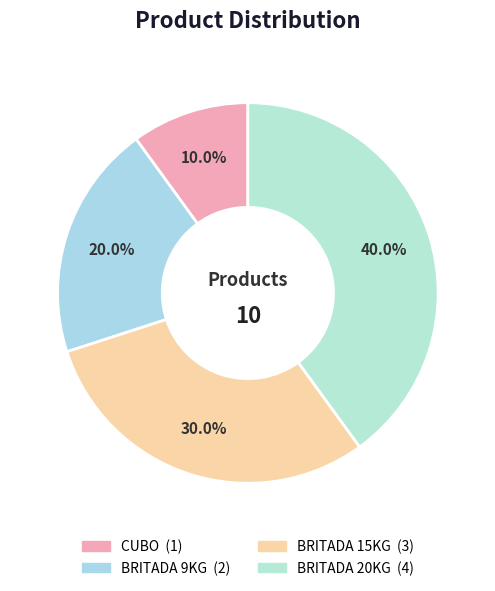

To the nearest percent, what is the average slice percentage?

25%